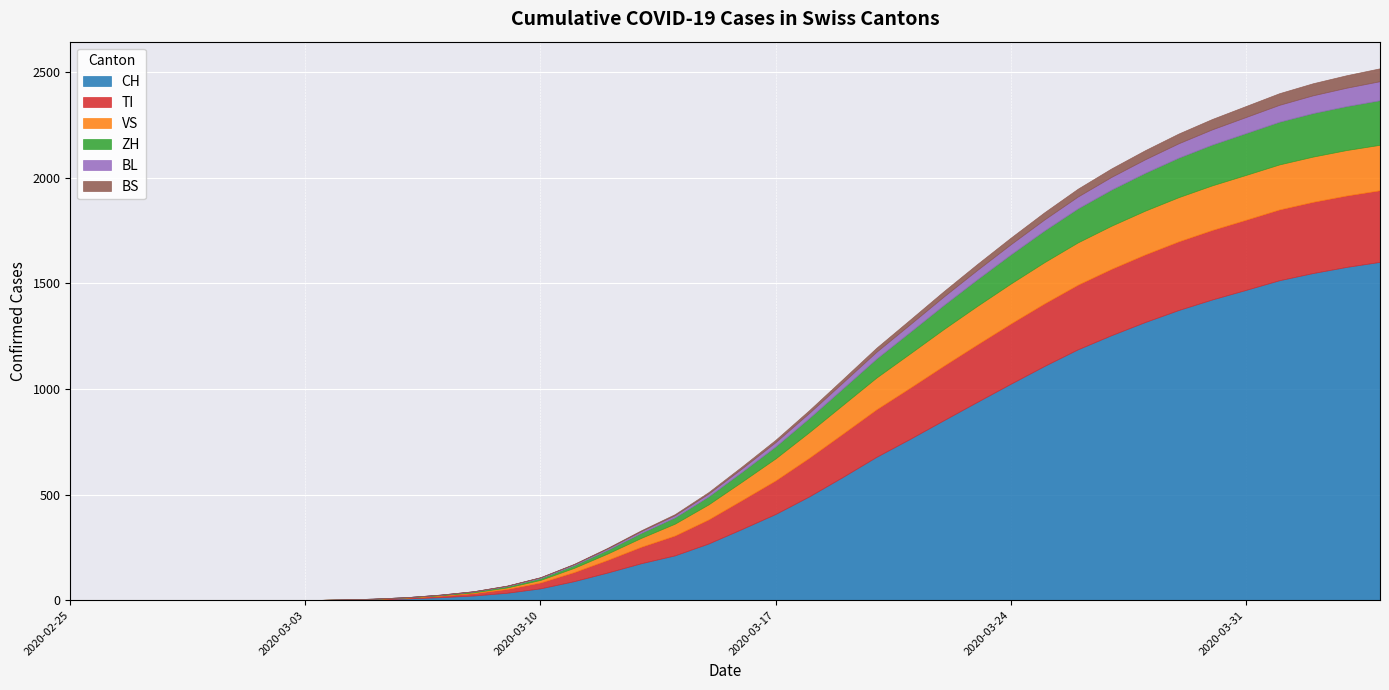

The value of CH at 2020-03-20 is 678. True or false?

True